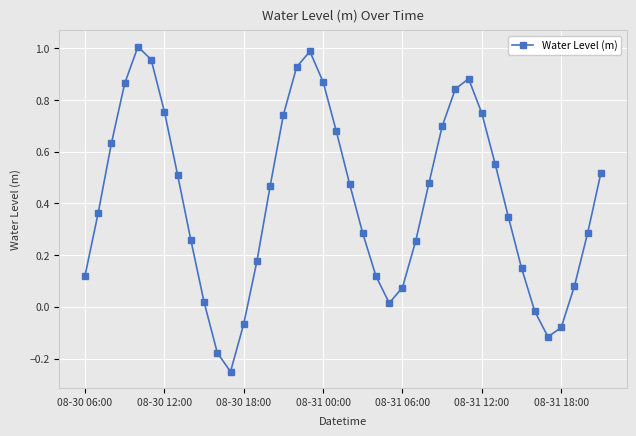

How many positive values are there?

34